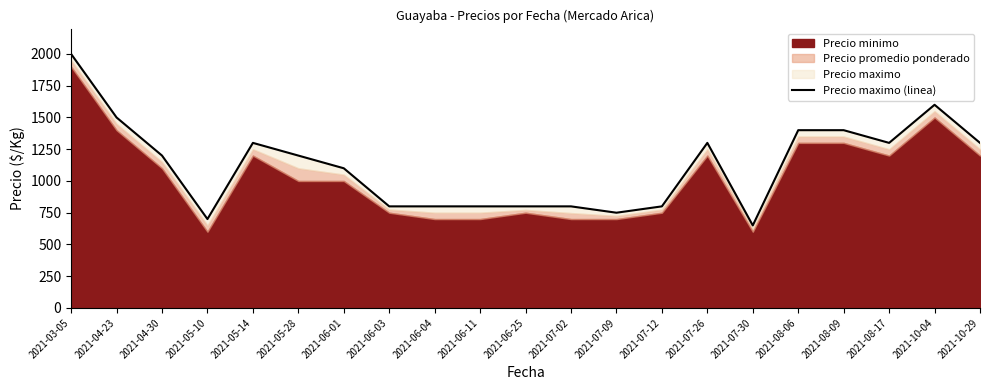

Does the chart have visible grid lines?

No